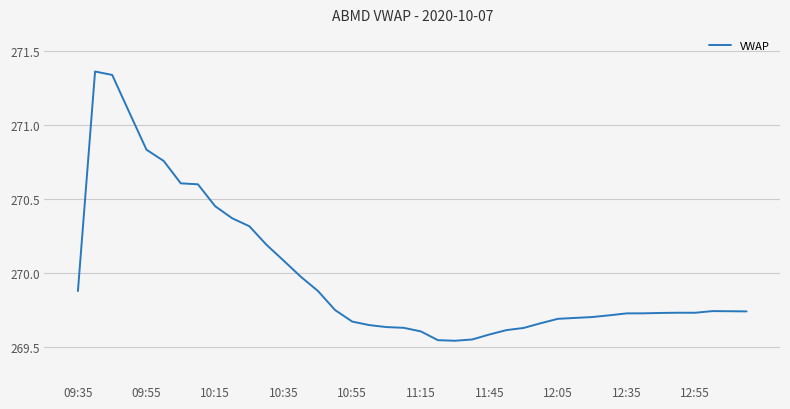

What is the difference between the maximum and minimum values?

1.8